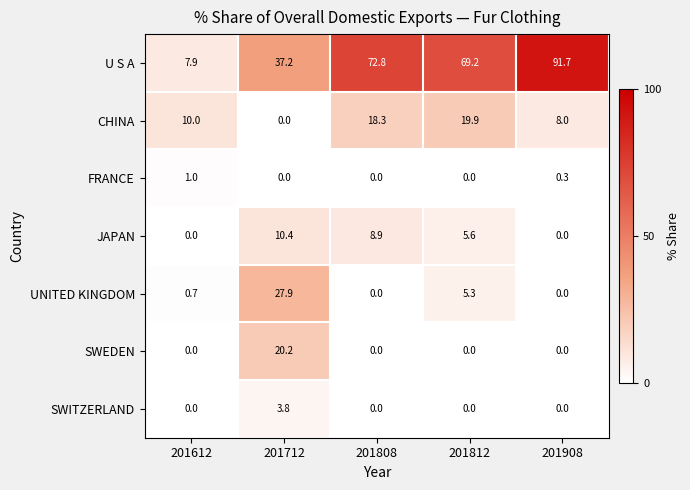

Which series has the largest total across all categories?

U S A